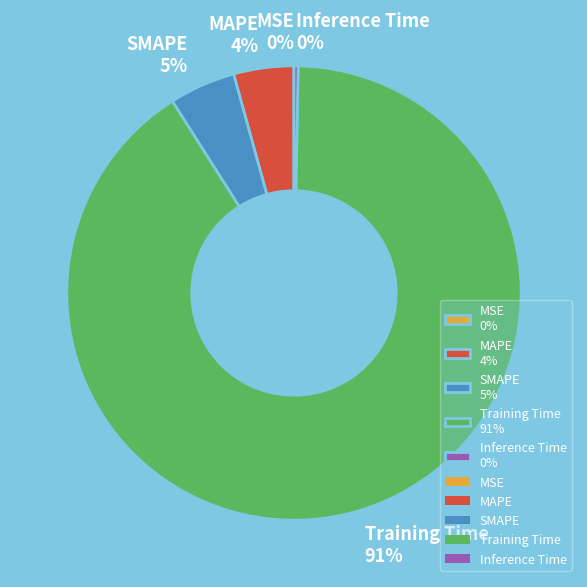

Combined, do Inference Time and Training Time account for over 50%?

Yes